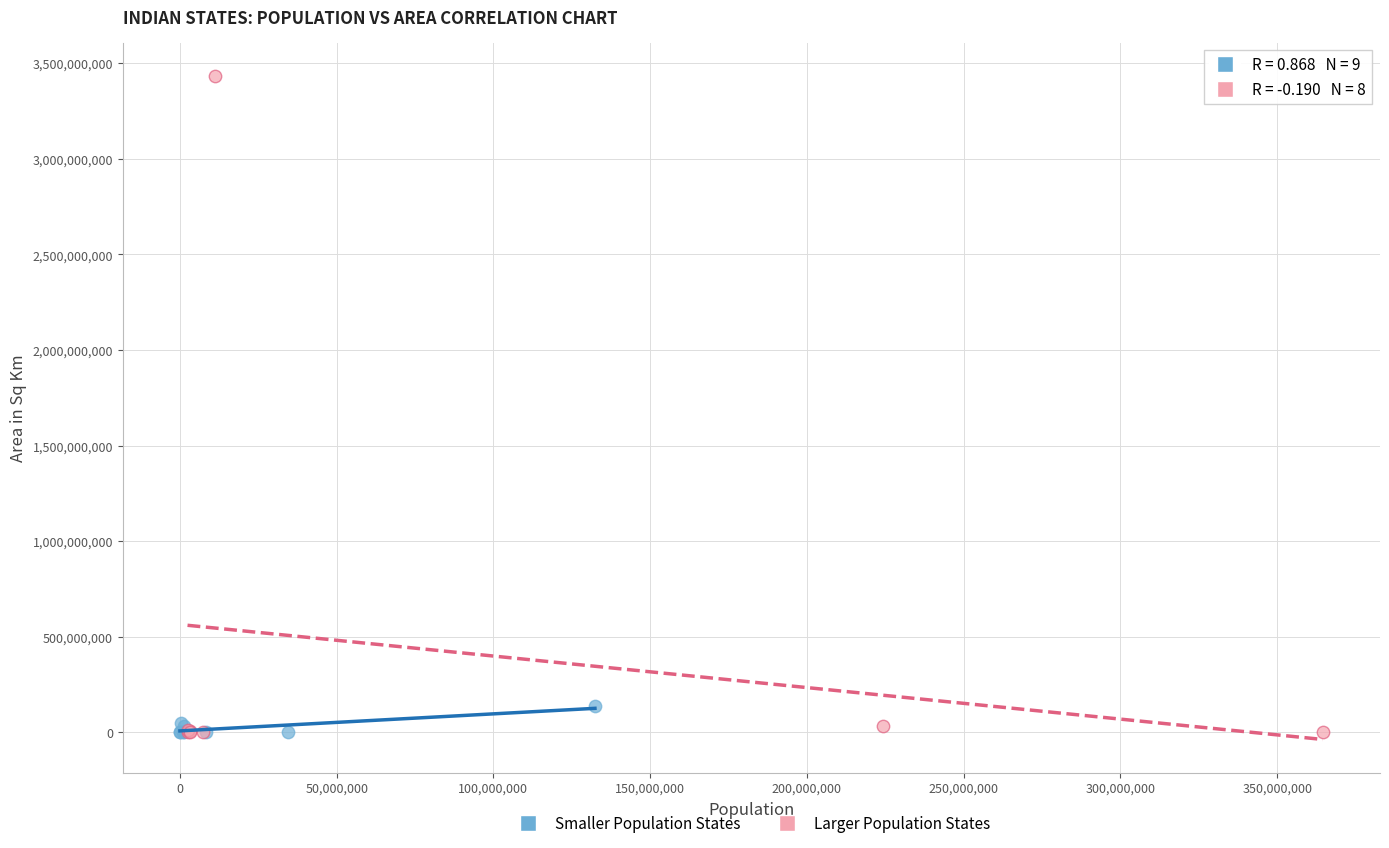

Which series has the largest Y range (max minus min)?

Larger Population States